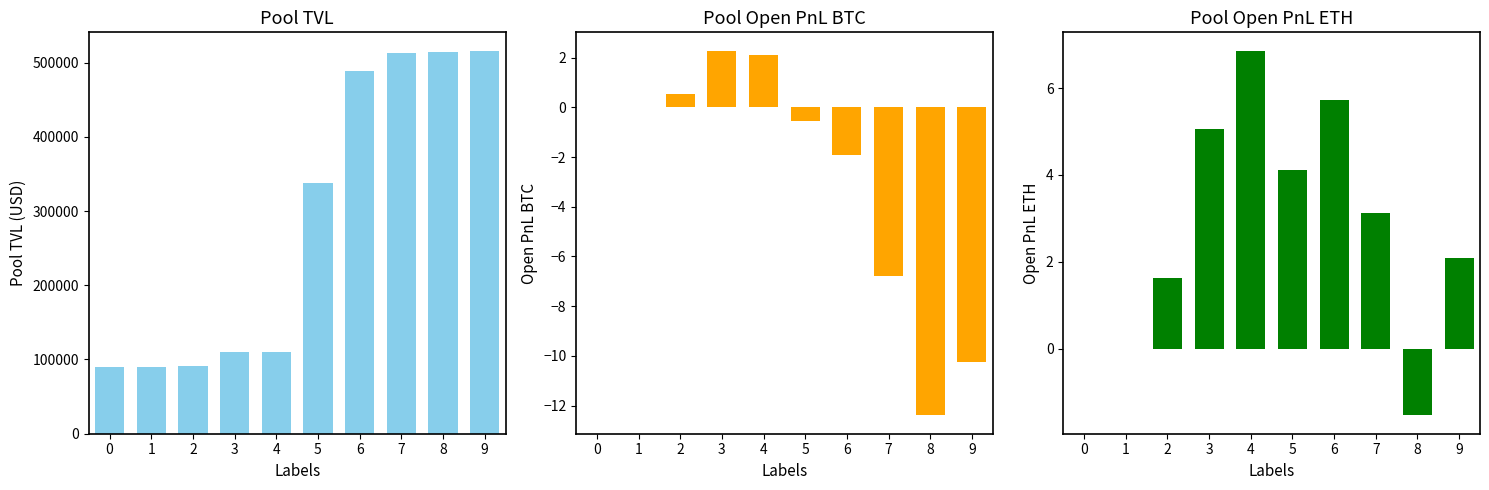

Reading right to left, what are all the values shown in this chart?

pool_tvl: 9=514933.5	8=514543.7	7=513347.6	6=488460.5	5=337482.9	4=110507.2	3=110343.1	2=90613.5	1=90522.4	0=90522.4
pool_open_pnl_btc: 9=-10.3	8=-12.4	7=-6.8	6=-1.9	5=-0.6	4=2.1	3=2.3	2=0.6	1=0.0	0=0.0
pool_open_pnl_eth: 9=2.1	8=-1.5	7=3.1	6=5.7	5=4.1	4=6.9	3=5.1	2=1.6	1=0.0	0=0.0